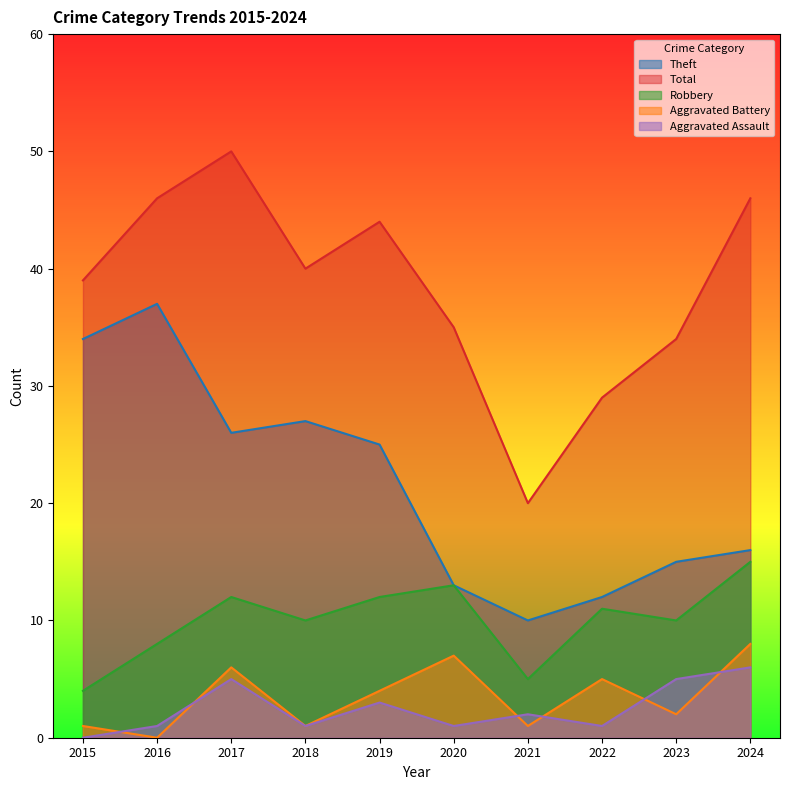

Which category has the lowest value in the Theft series?

2021